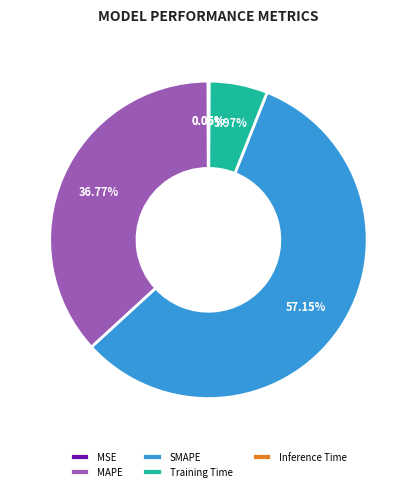

Which slice represents more than half of the pie?

SMAPE